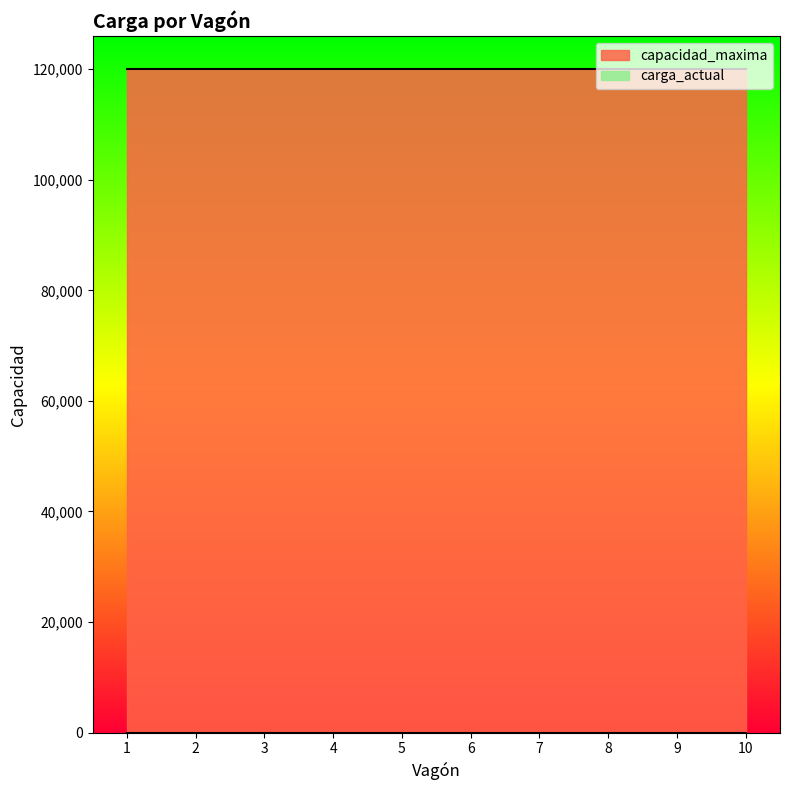

What is the average value of the capacidad_maxima series?

120000